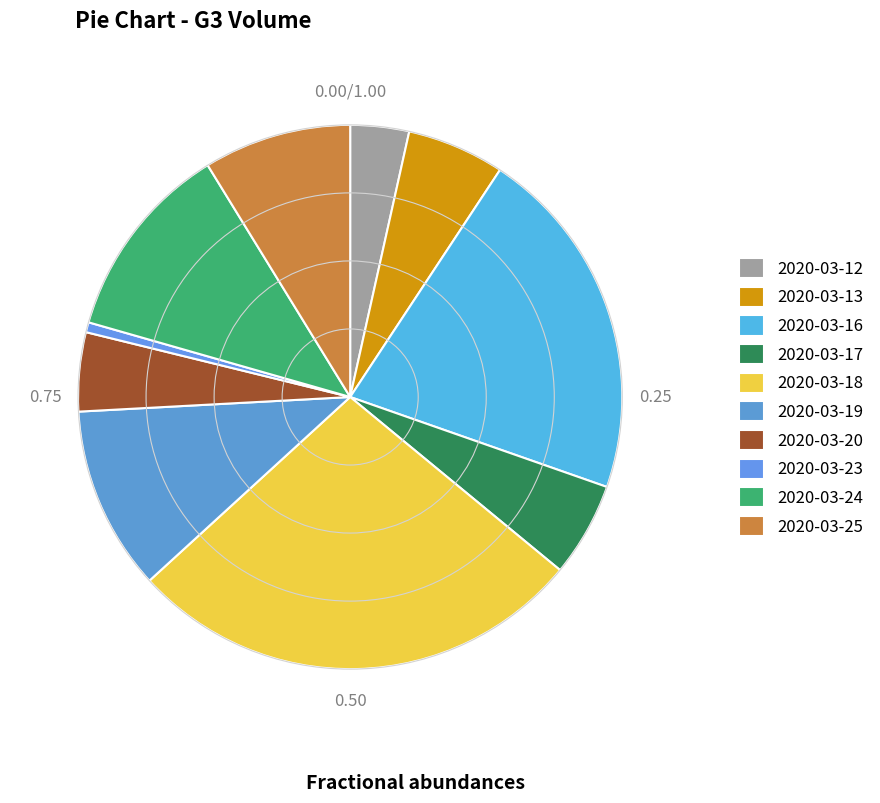

What is the smallest slice in the pie chart?

2020-03-23